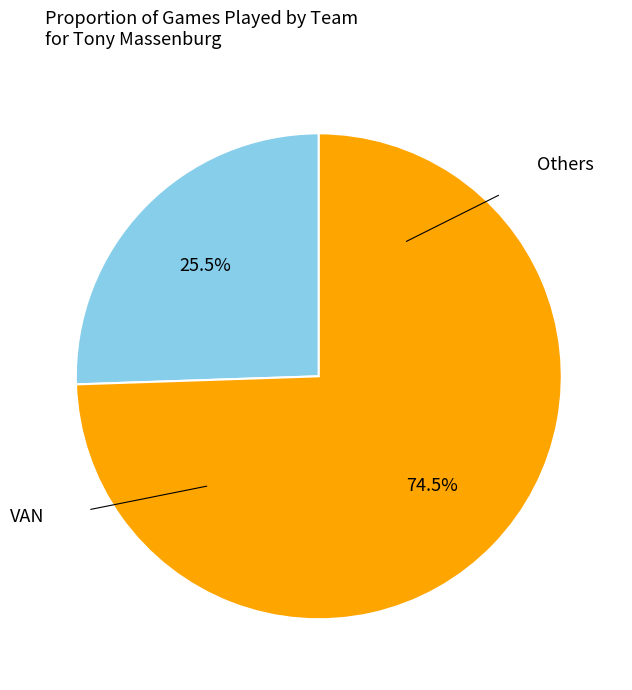

How many slices are in this pie chart?

2